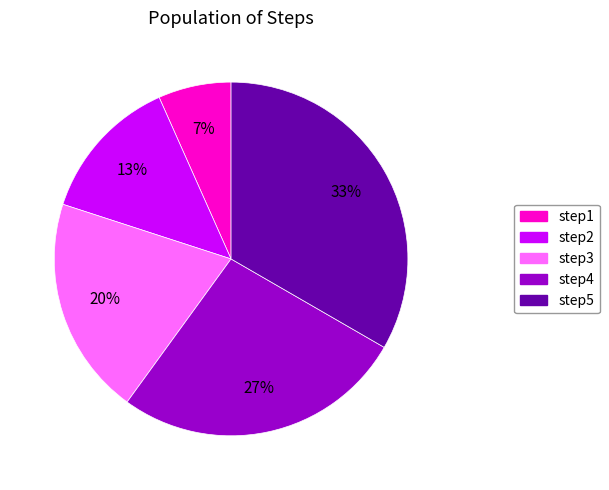

Which category has the smallest portion of the pie?

step1